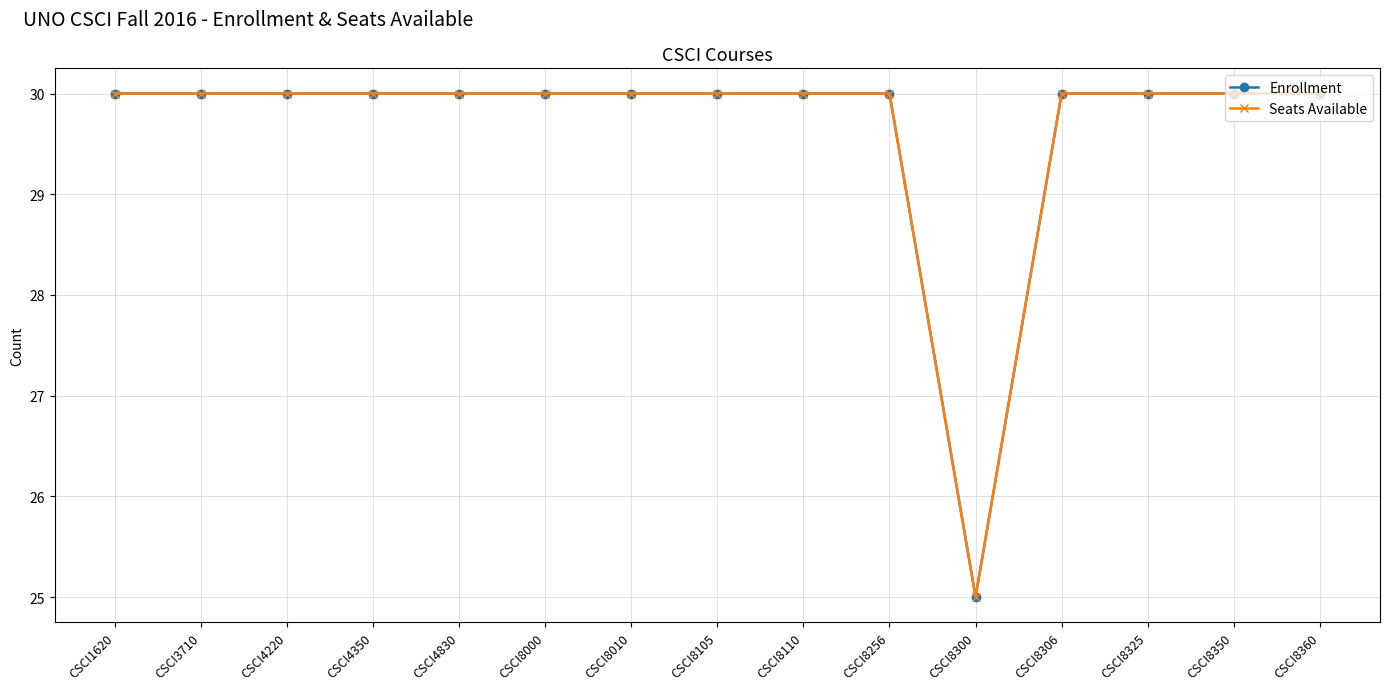

Does the chart have visible grid lines?

Yes